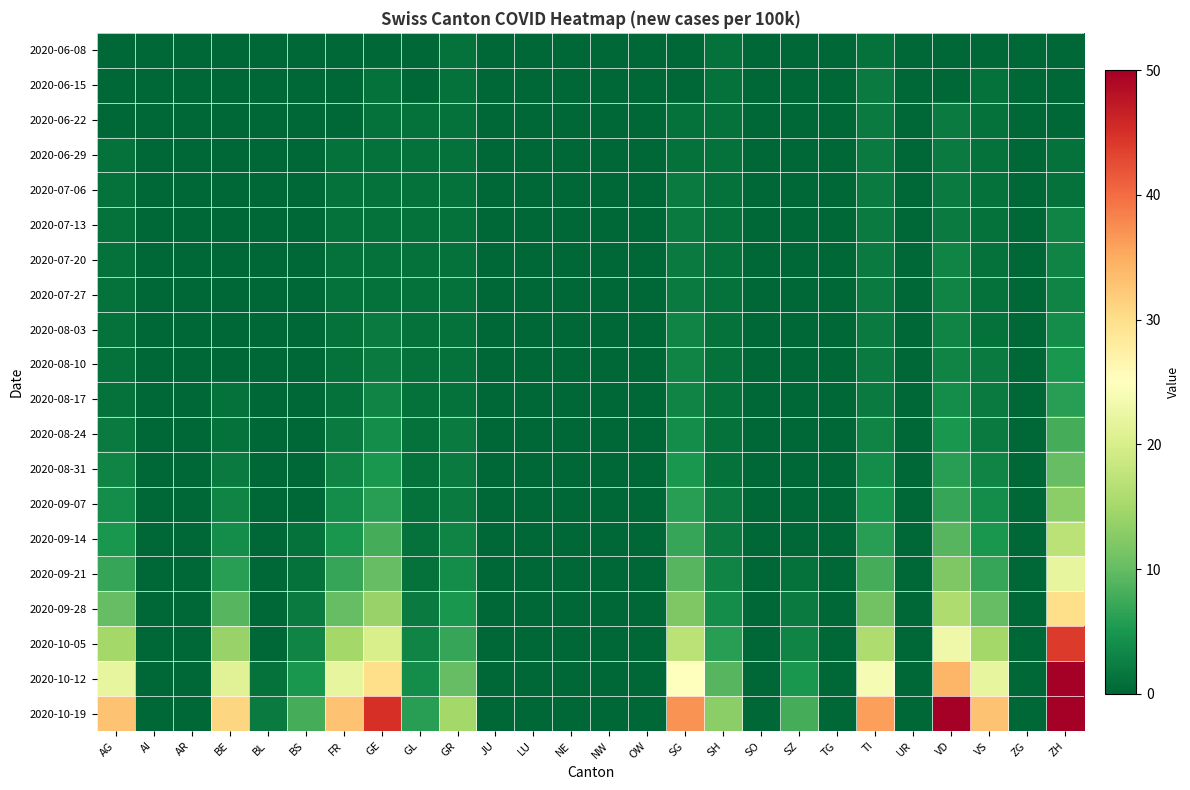

What is the total value across all series at GL?

29